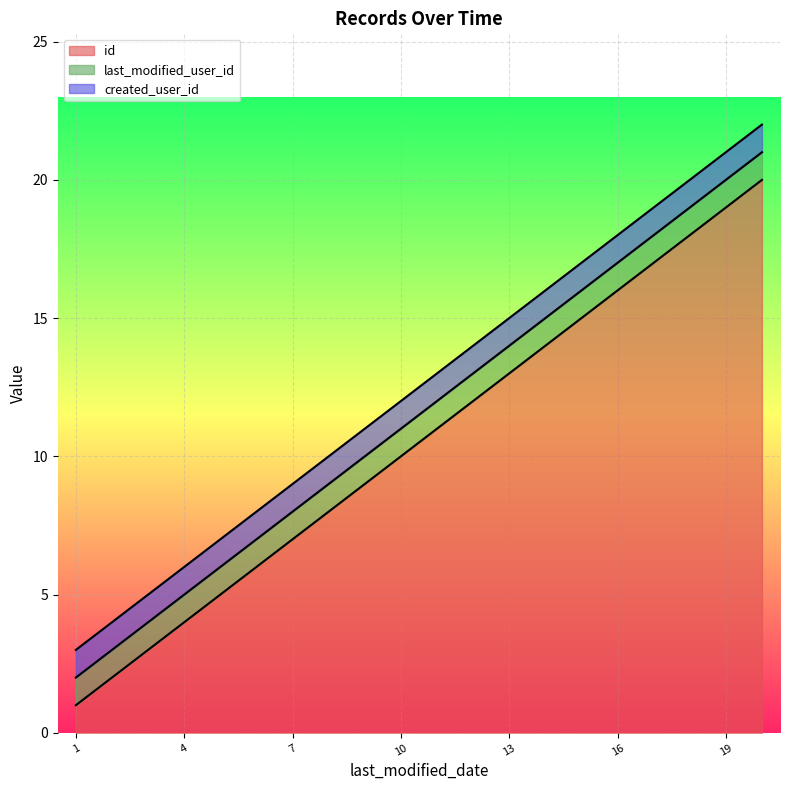

True or false: last_modified_user_id has more than 0 interior local peaks.

False